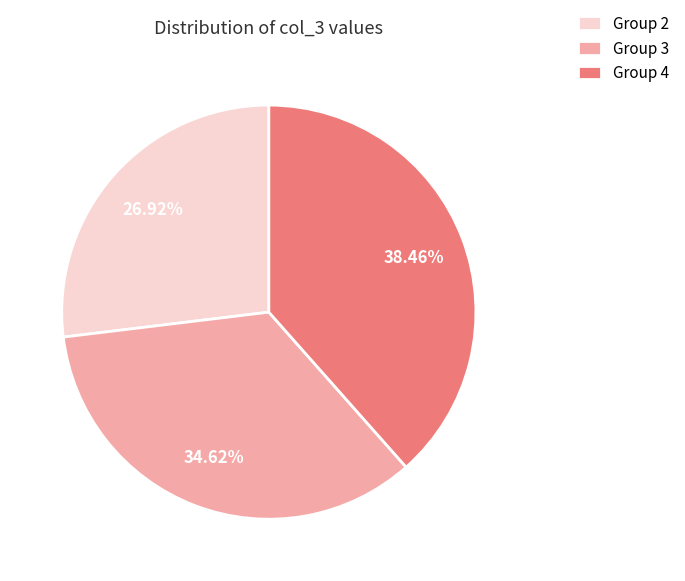

Rank the categories by value from highest to lowest.

Group 4, Group 3, Group 2